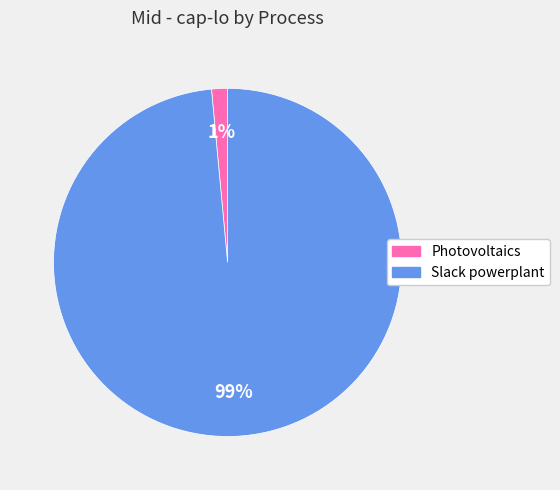

Does any single category account for the majority?

Yes